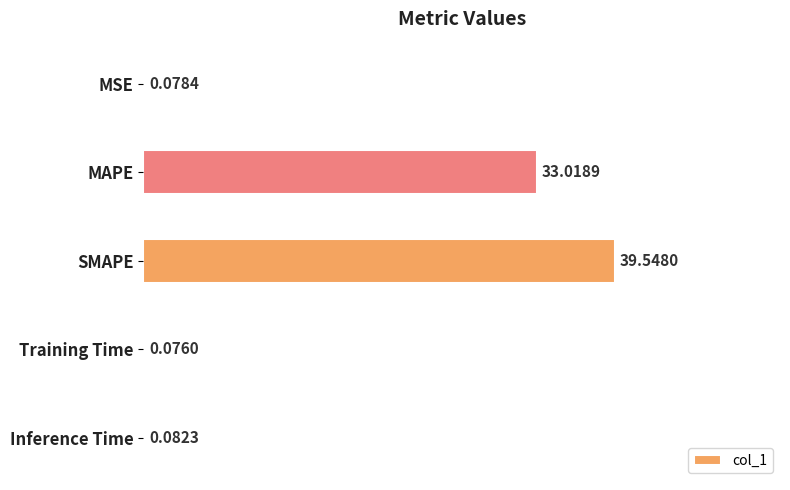

What is the average value?

14.6